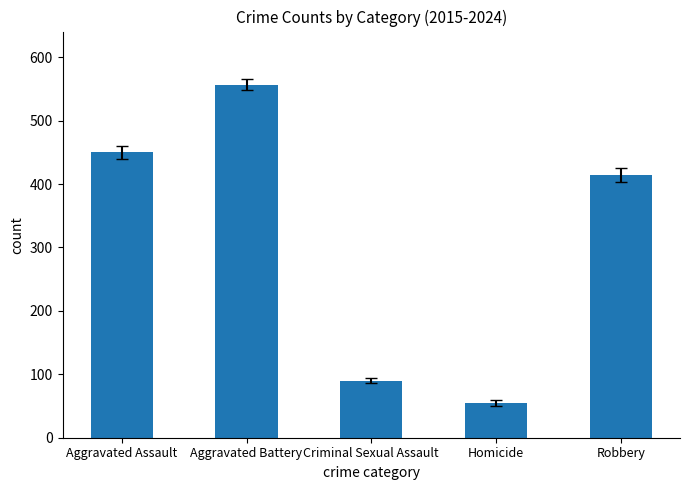

Rank the categories by value from highest to lowest.

Aggravated Battery, Aggravated Assault, Robbery, Criminal Sexual Assault, Homicide